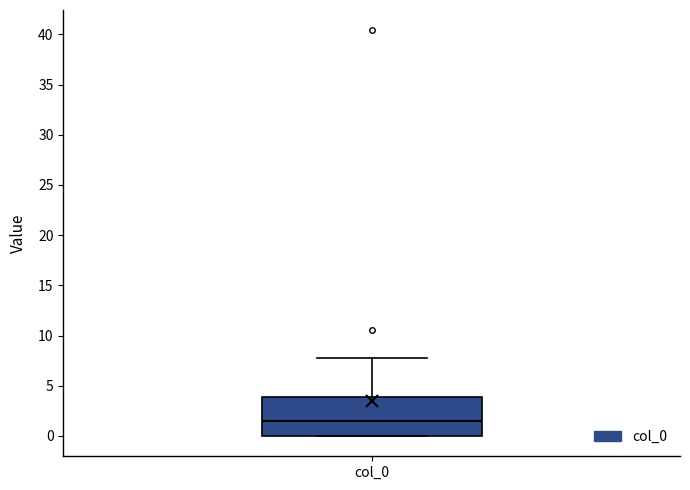

Where is the upper edge of the box for col_0 on the y-axis? The values are not printed on the chart, so give them approximately, as read against the axis.

4.0